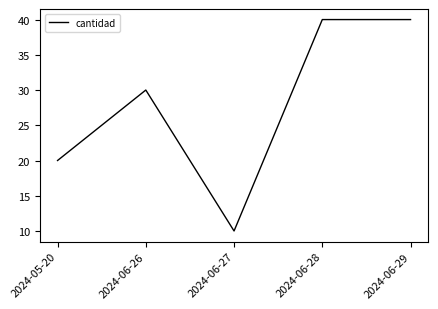

At which category does the data reach its first local peak?

2024-06-26